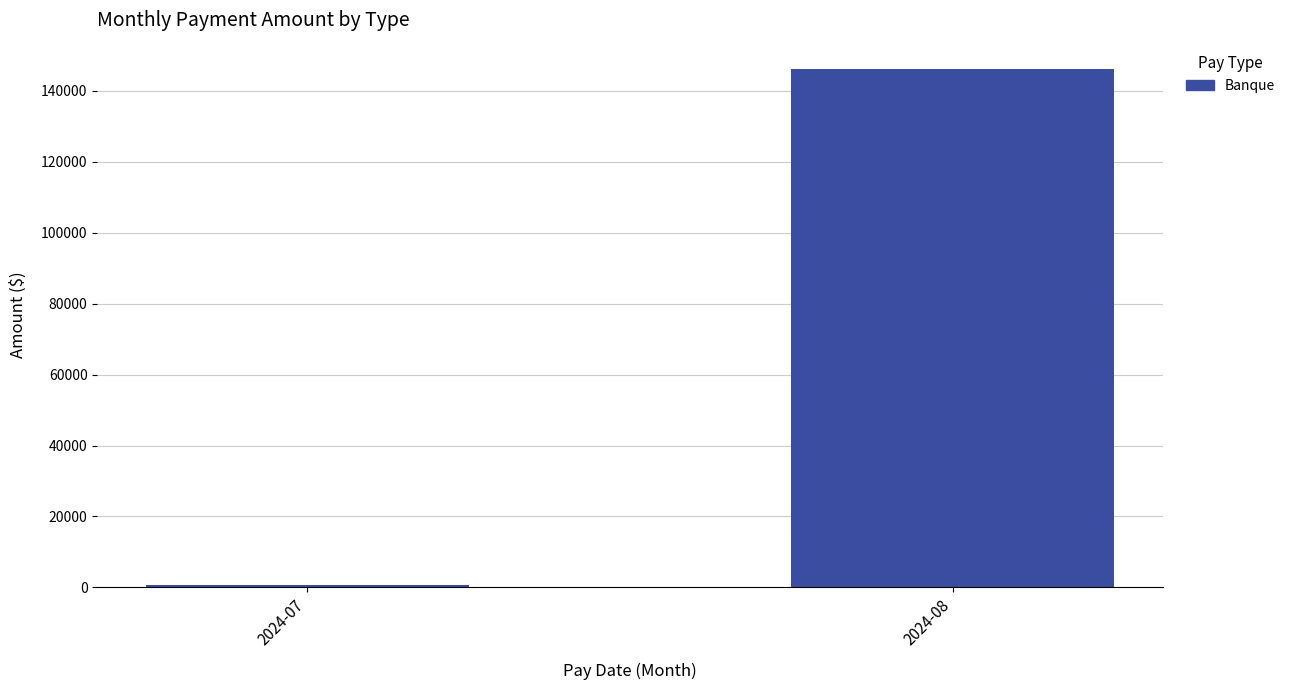

Reading left to right, what are all the values shown in this chart?

607.2	146297.0